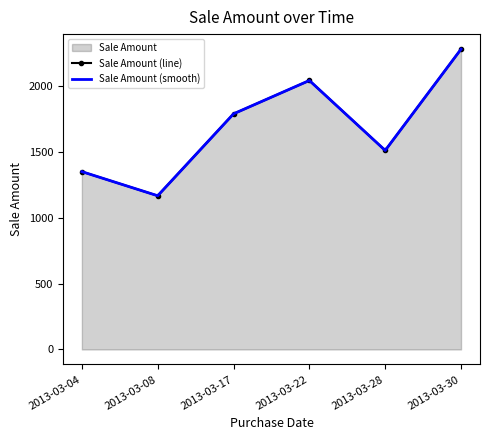

Reading left to right, transcribe all the data shown in this chart.

Sale Amount (line): 2013-03-04=1350	2013-03-08=1167	2013-03-17=1789	2013-03-22=2042	2013-03-28=1511	2013-03-30=2280
Sale Amount (smooth): 2013-03-04=1350	2013-03-08=1167	2013-03-17=1789	2013-03-22=2042	2013-03-28=1511	2013-03-30=2280